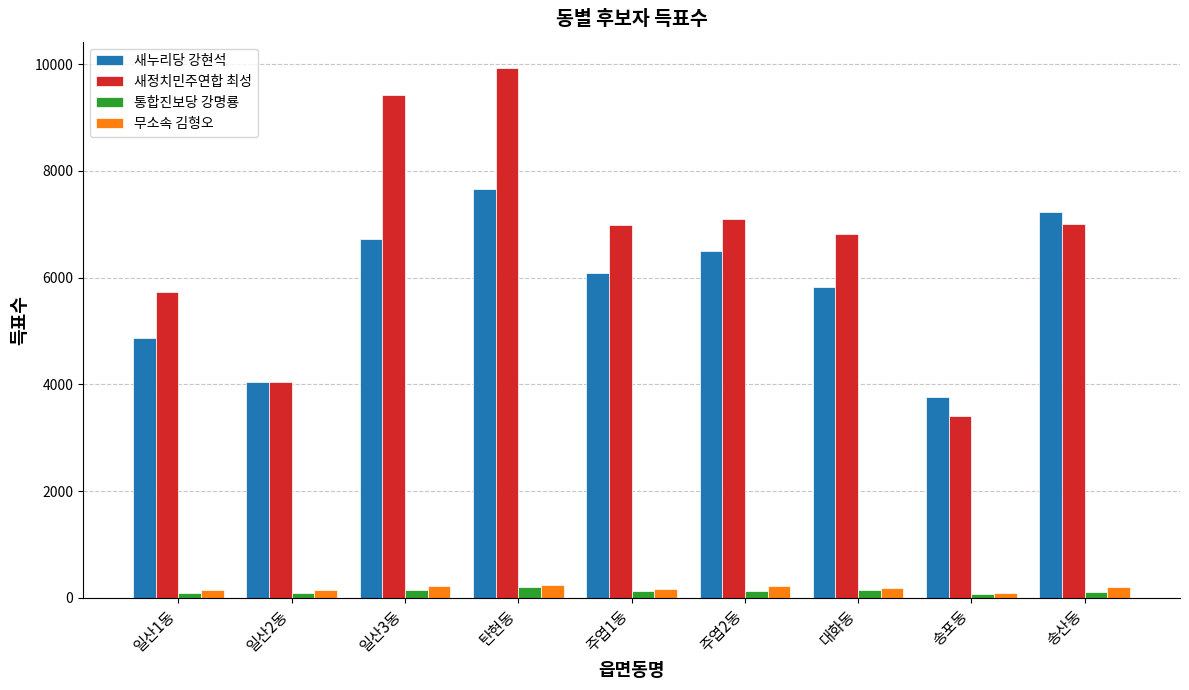

What is the sum of all 새누리당 강현석 values?

52679